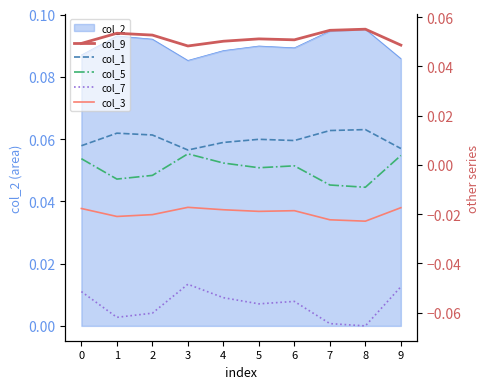

True or false: col_7 has more than 2 interior local peaks.

False